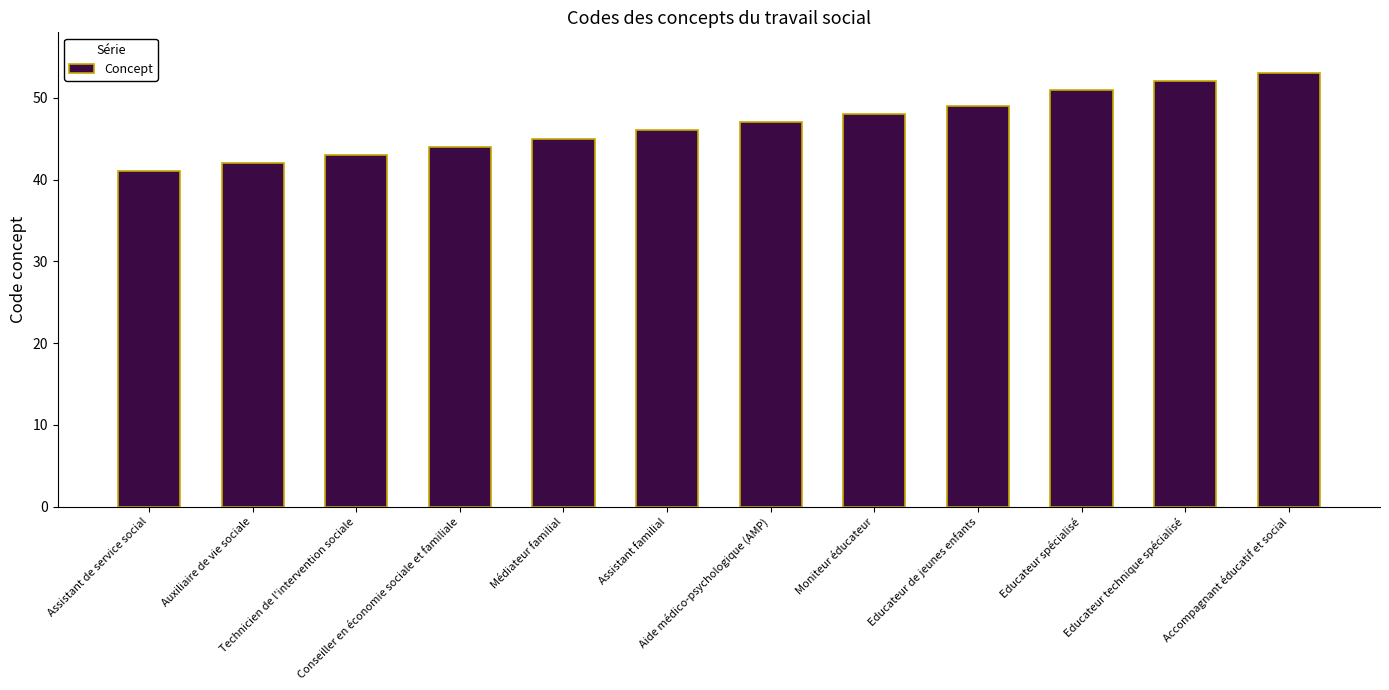

What is the change in value from Auxiliaire de vie sociale to Aide médico-psychologique (AMP)?

+5